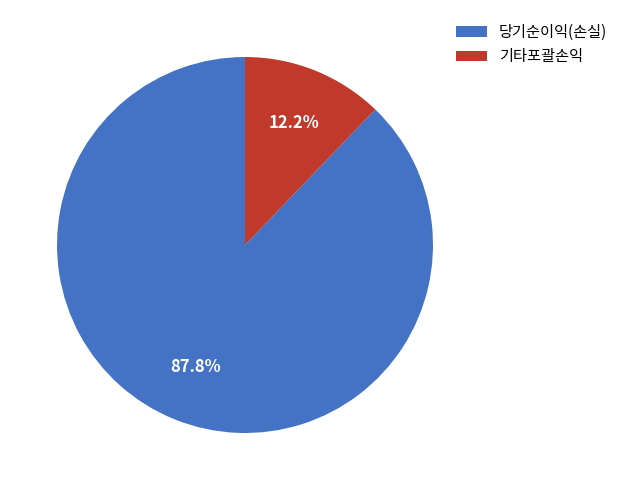

To the nearest percent, what percentage of the pie is 당기순이익(손실)?

88%